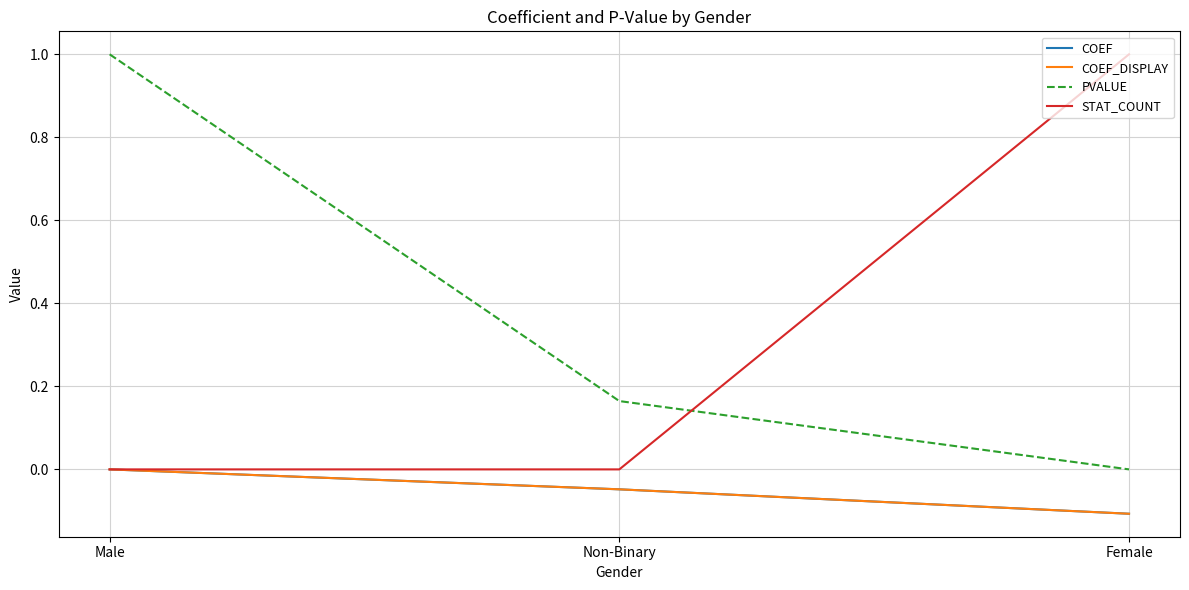

What position from the right is Male?

3